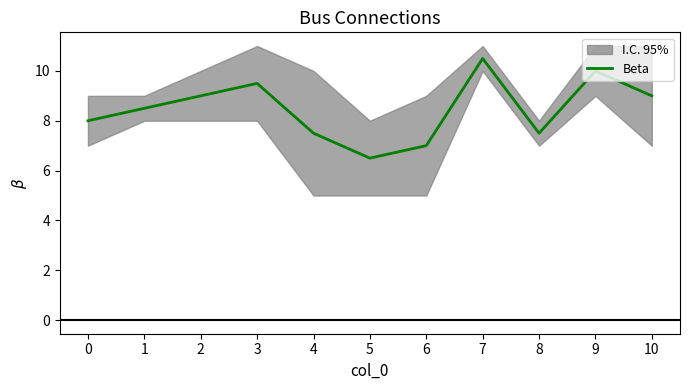

At which category does the chart reach its peak across all series?

7